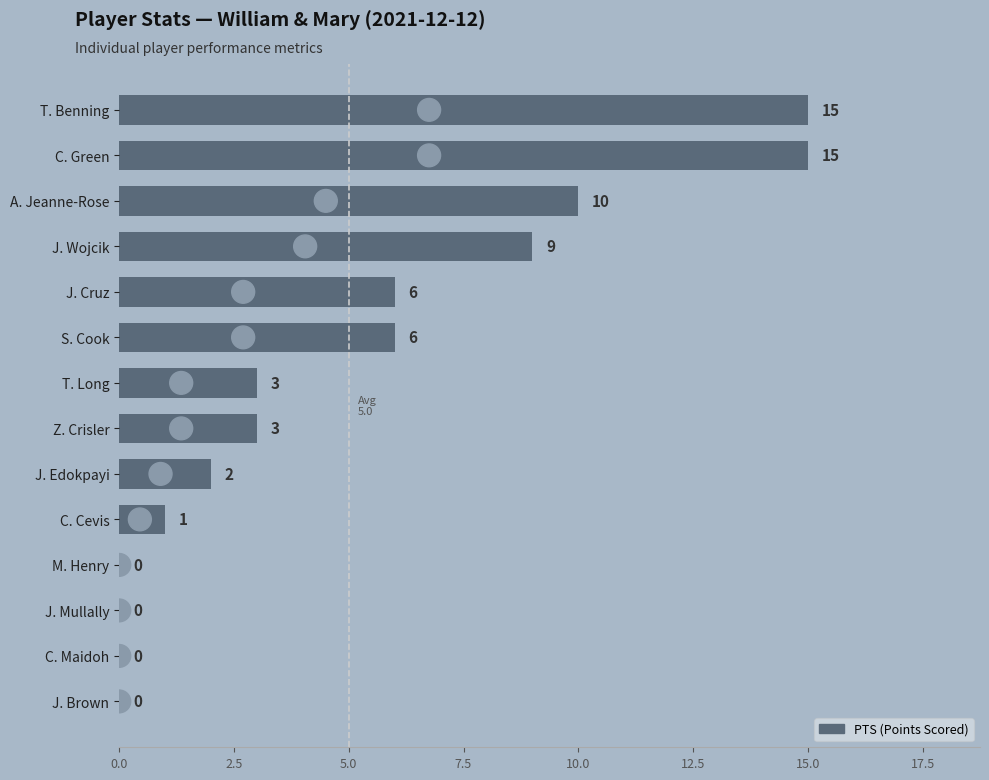

Are the bars grouped side by side (vs. stacked)?

No